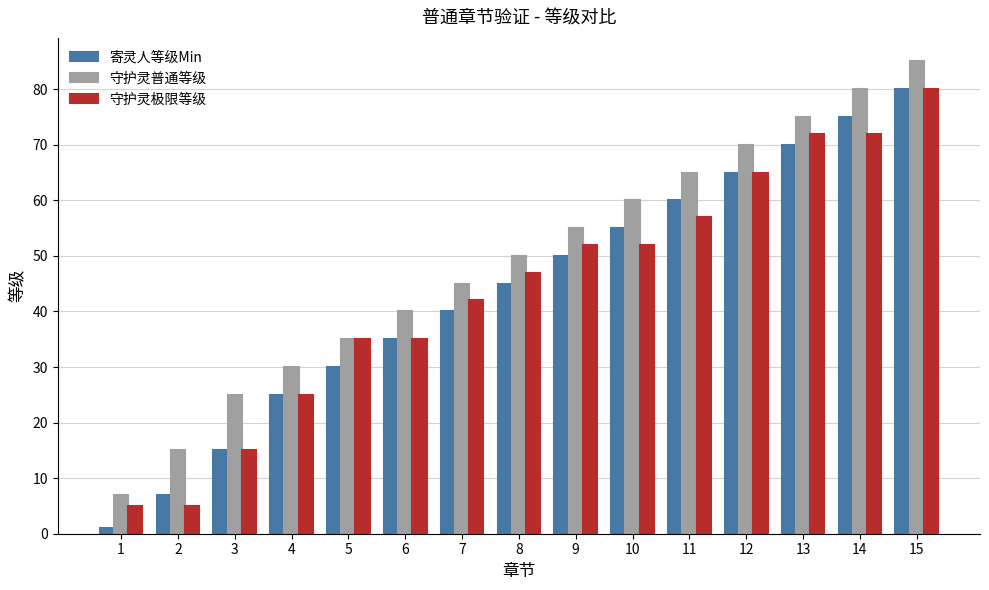

The 寄灵人等级Min series shows 26 at 14. True or false?

False